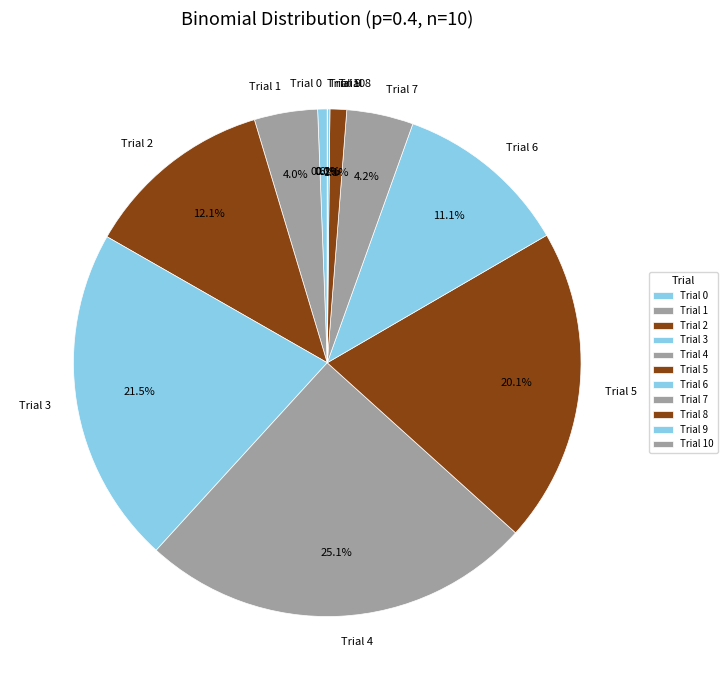

Which has a higher value, Trial 2 or Trial 5?

Trial 5